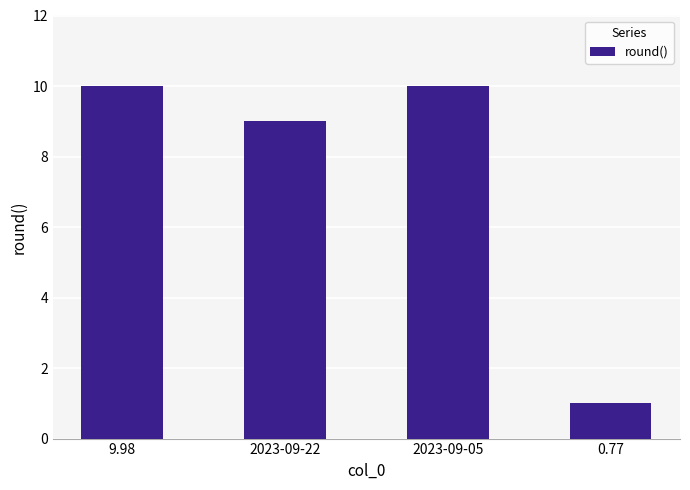

Which has a higher value, 0.77 or 2023-09-05?

2023-09-05